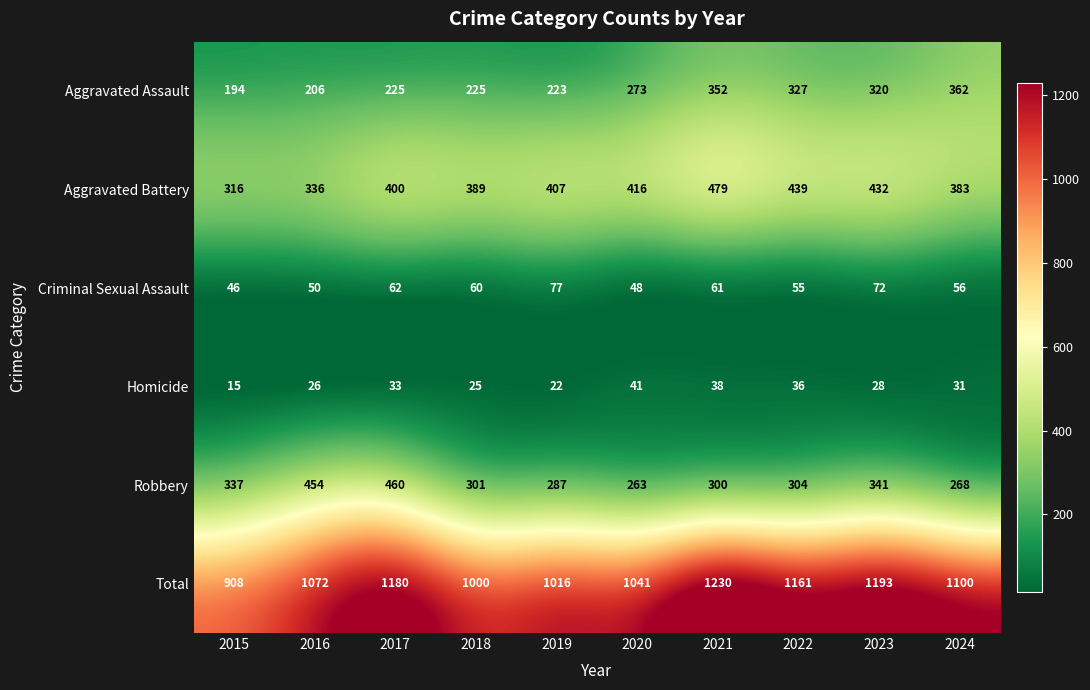

What is the greatest value displayed?

1230